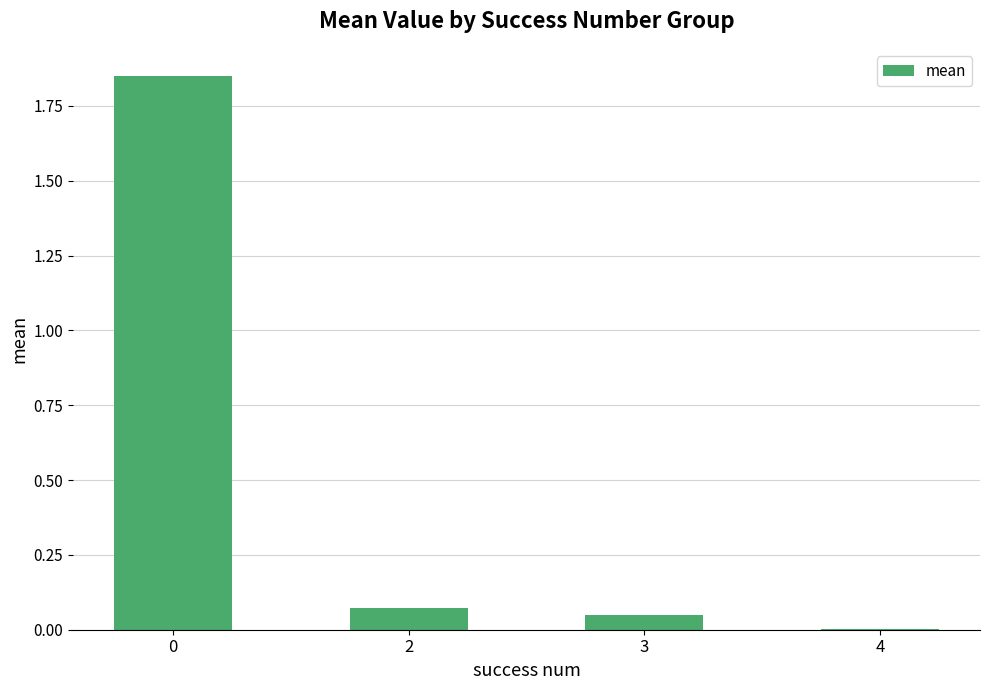

What is the sum of all values?

2.0